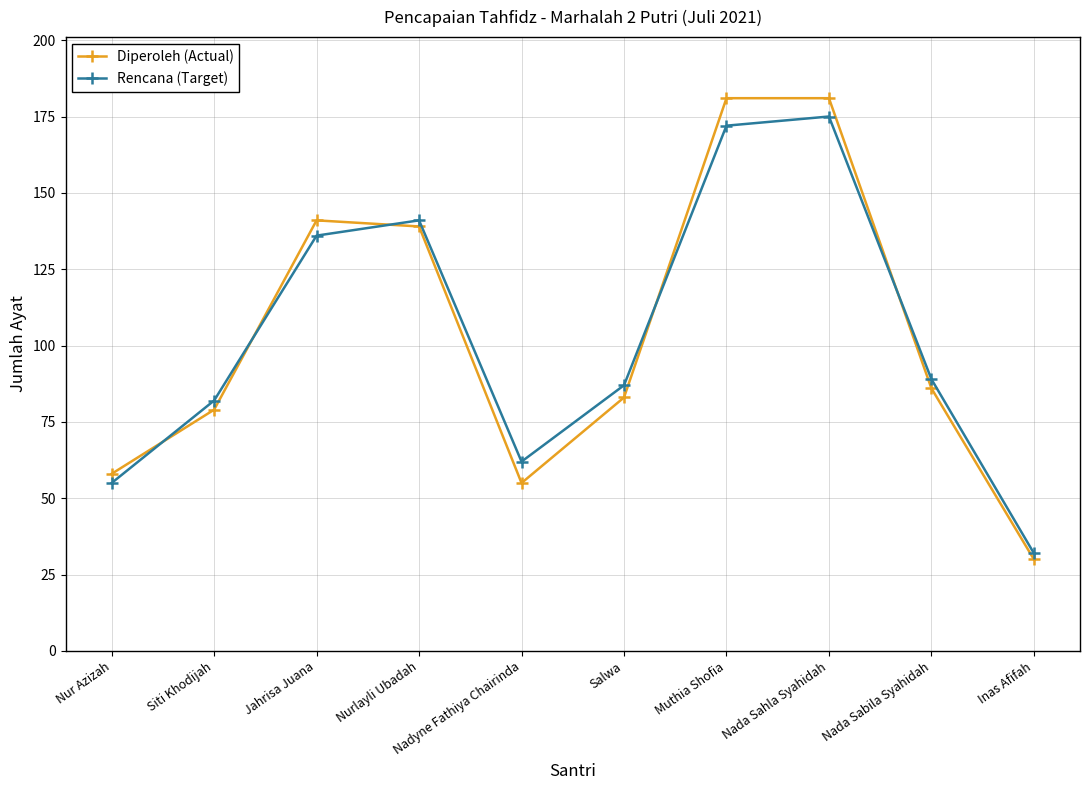

Reading right to left, extract all data points from this chart.

Diperoleh (Actual): 30	86	181	181	83	55	139	141	79	58
Rencana (Target): 32	89	175	172	87	62	141	136	82	55